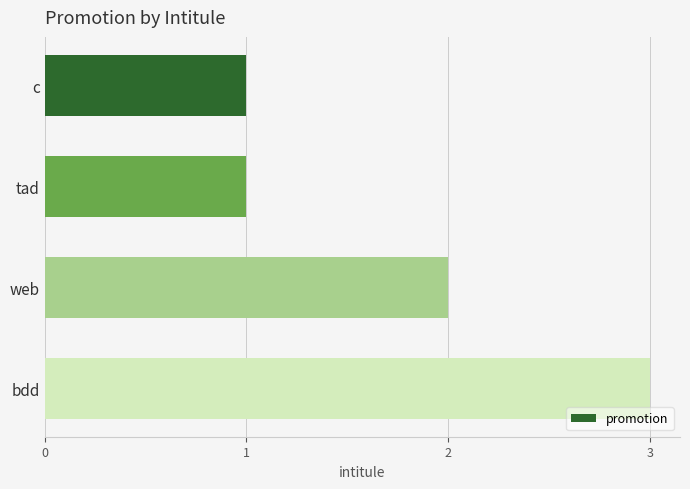

True or false: the data shows 2 at web.

True